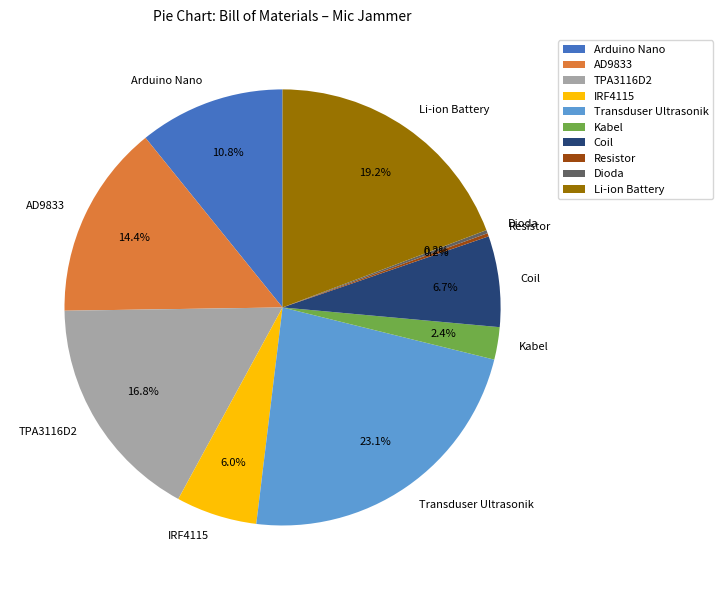

Which category has the biggest portion of the pie?

Transduser Ultrasonik